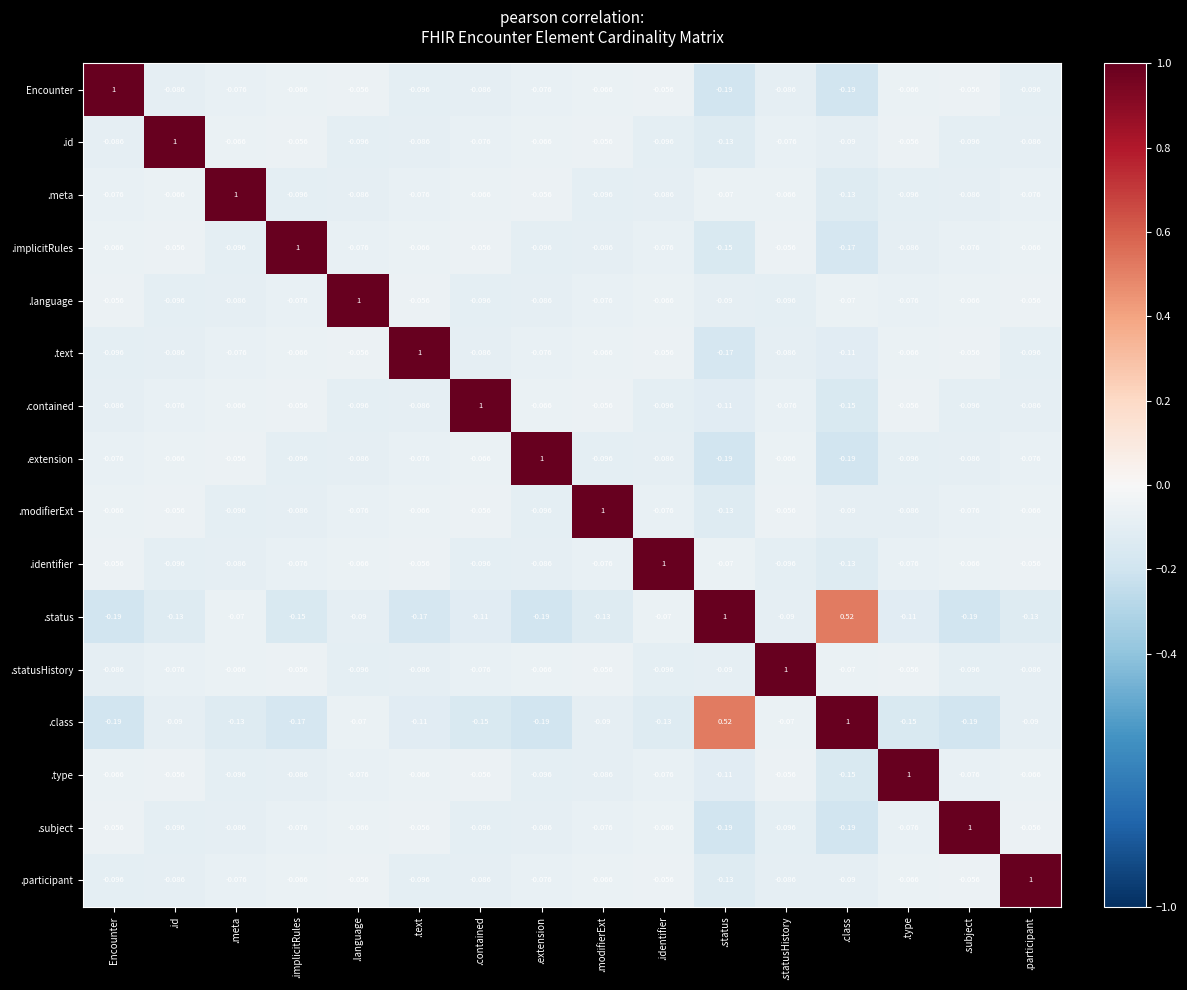

At which category is the sum across all series the highest?

.language